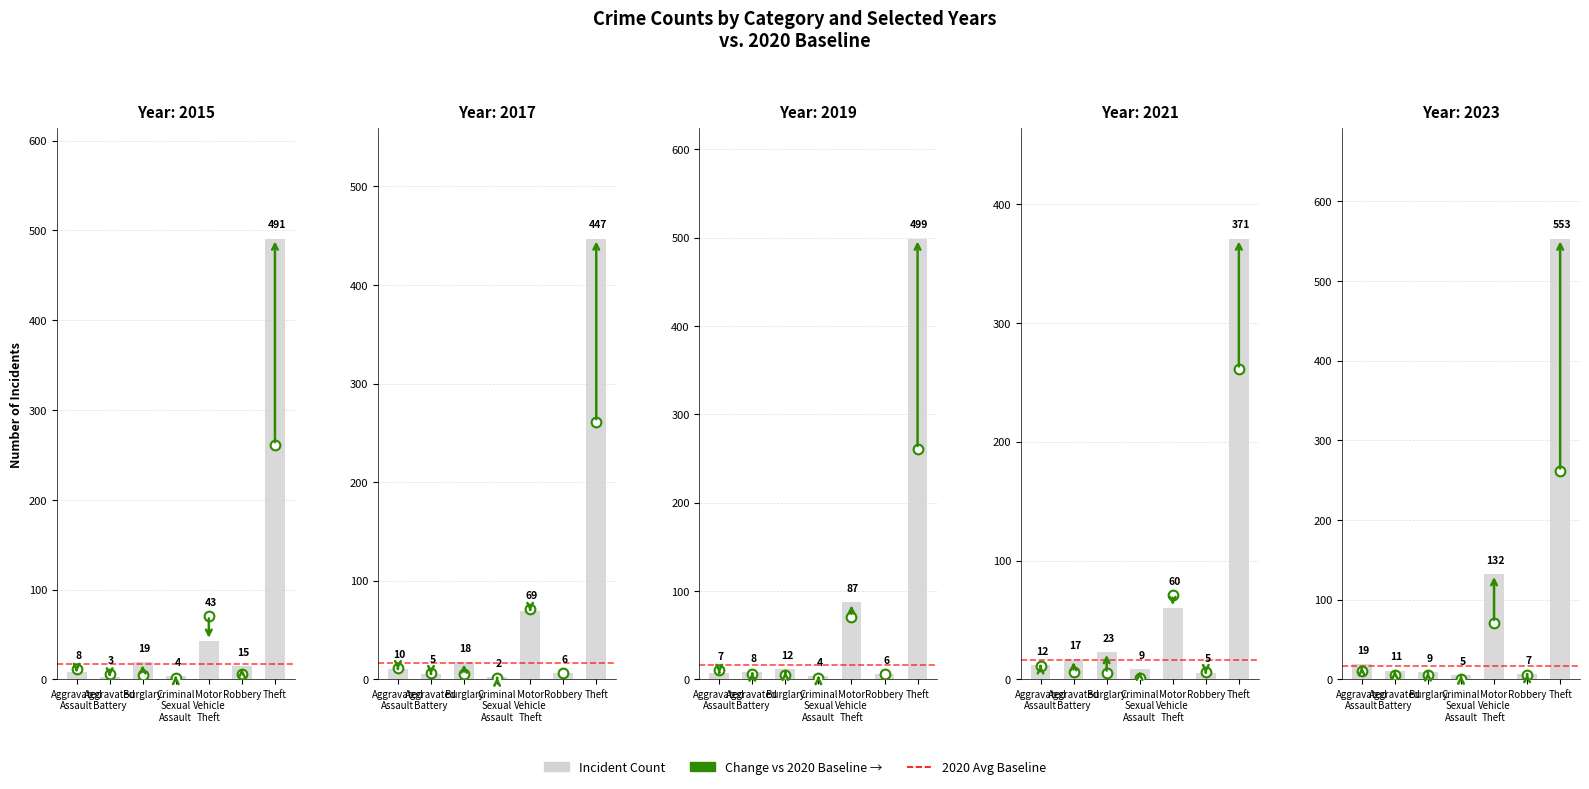

What is the sum of all 2019 values?

623